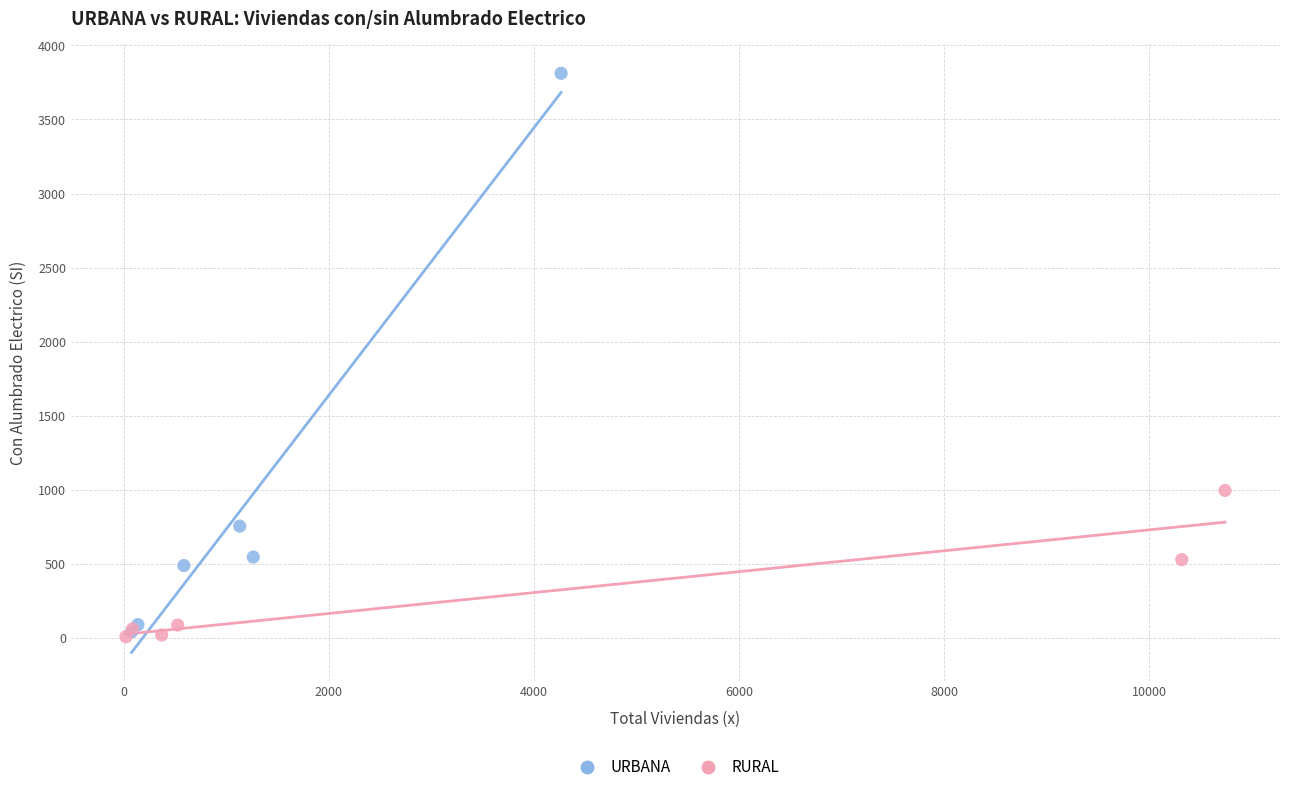

Which series contains the highest Y value?

URBANA